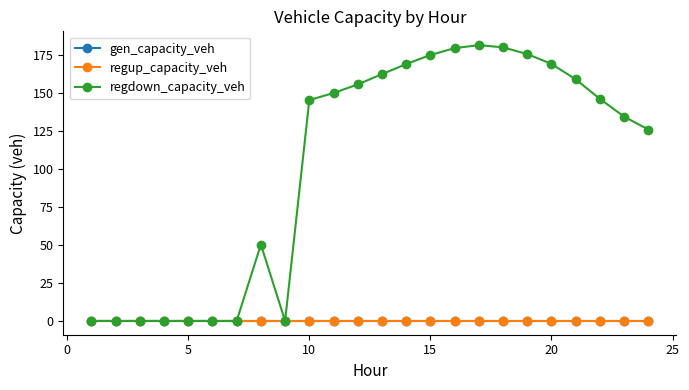

What is the average value of the regdown_capacity_veh series?

102.6